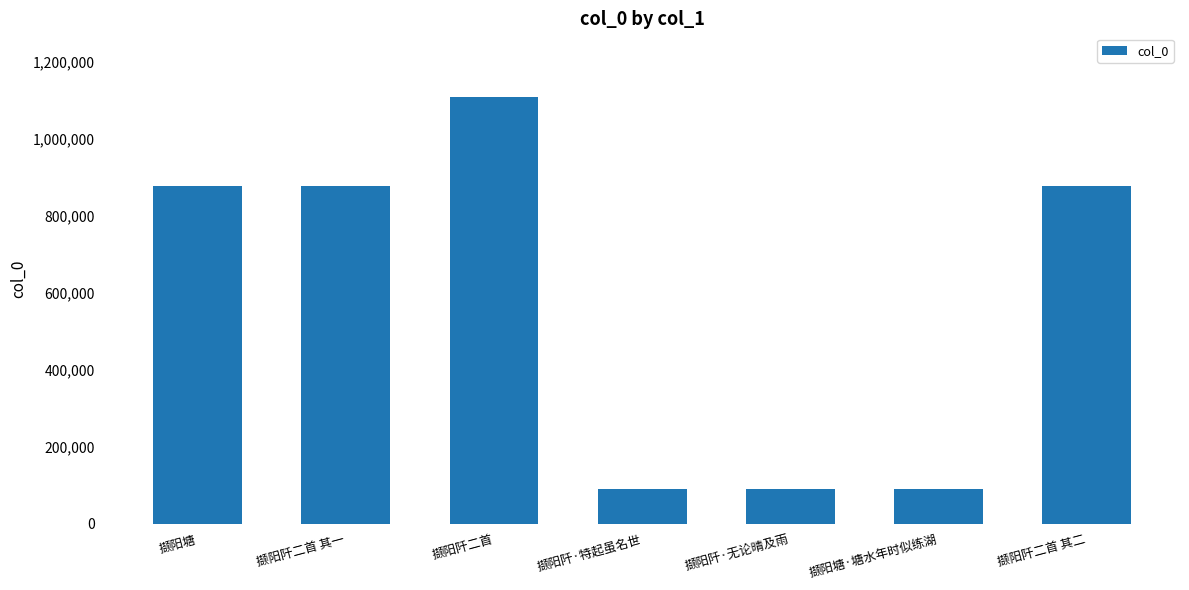

What is the ratio of the value at 撷阳塘 to the value at 撷阳塘·塘水年时似练湖?

9.8